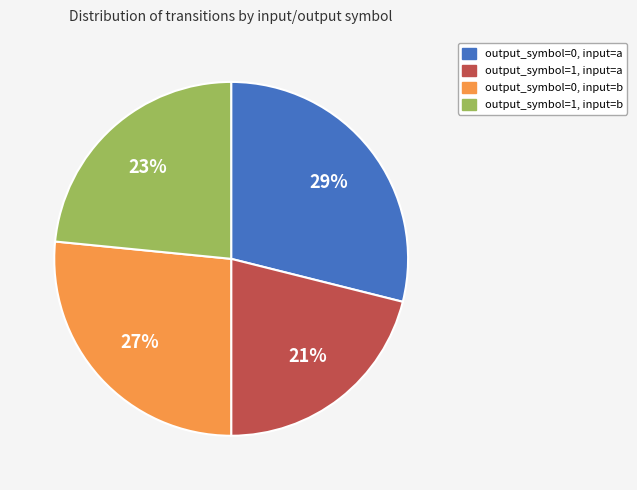

Is output_symbol=1, input=a the majority of the pie?

No